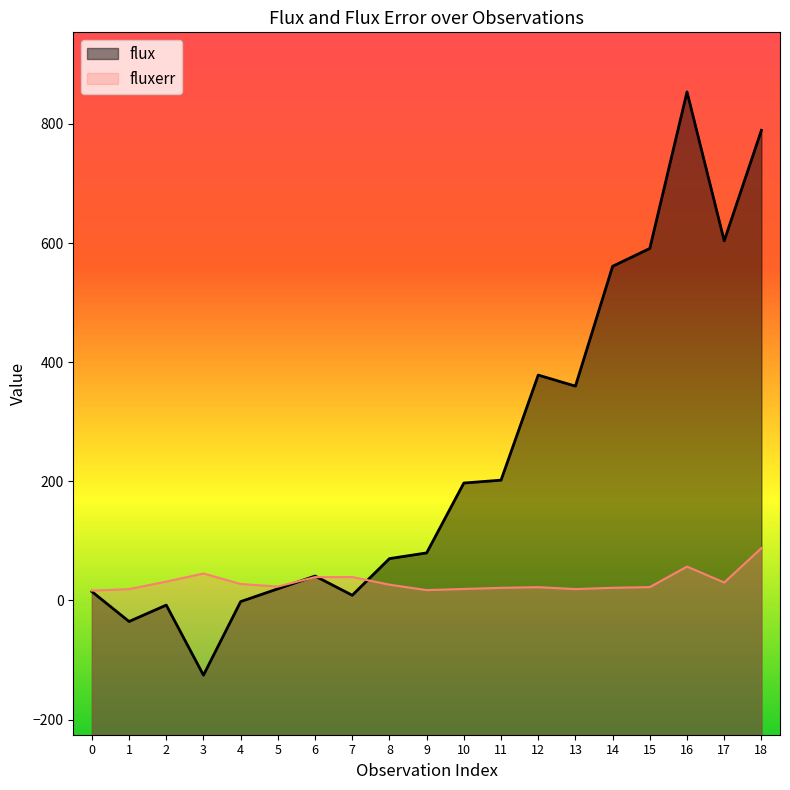

Reading left to right, transcribe all the data shown in this chart.

flux: 14.9	-35.3	-7.7	-125.4	-1.8	19.6	41.1	8.8	70.3	79.9	197.2	202.0	378.5	359.9	561.1	591.1	853.9	603.8	789.4
fluxerr: 16.6	19.1	31.8	45.3	27.7	23.4	39.3	39.4	26.6	17.5	19.4	21.3	22.4	19.2	21.3	22.5	56.9	30.2	88.0